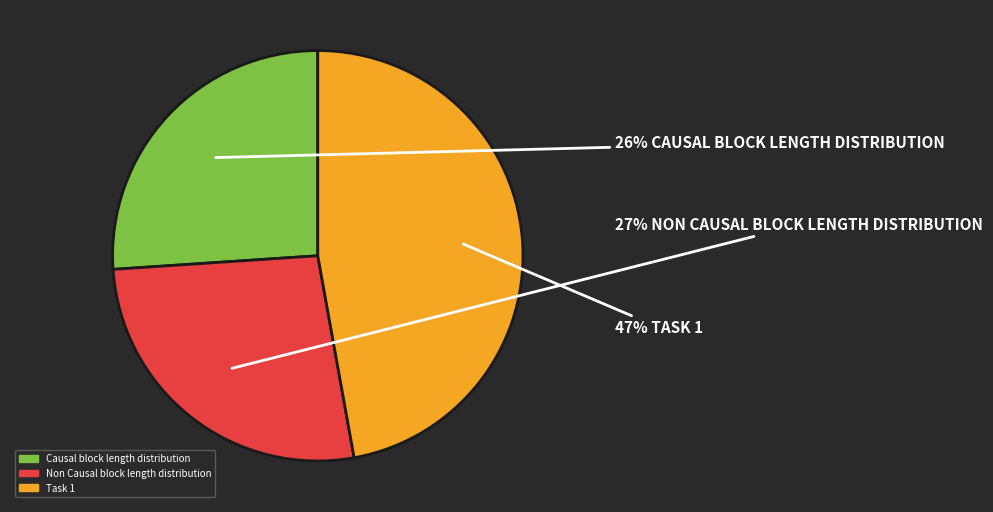

To the nearest percent, what percentage of the pie is Non Causal block length distribution?

27%